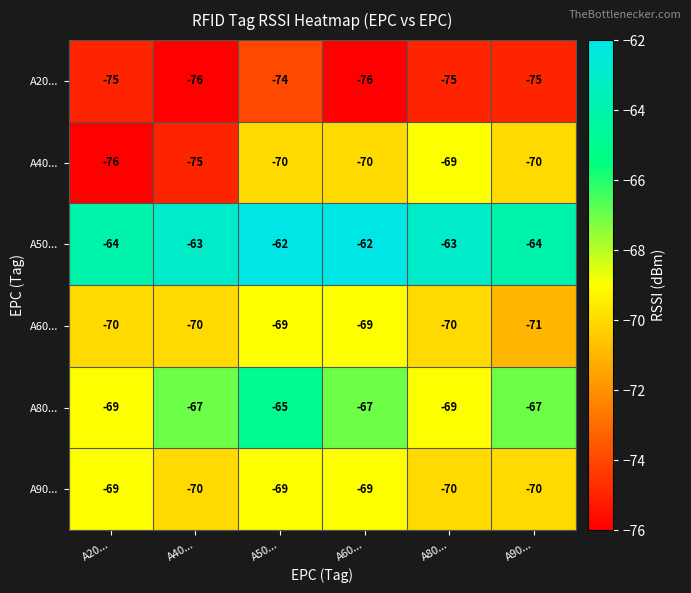

What is the sum of the A90... values at A90... and A40...?

-140